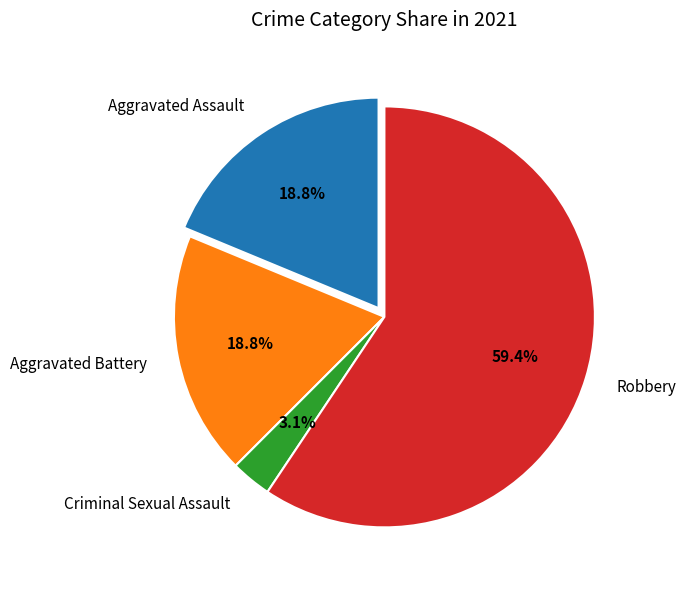

The Criminal Sexual Assault slice represents 16% of the pie. True or false?

False